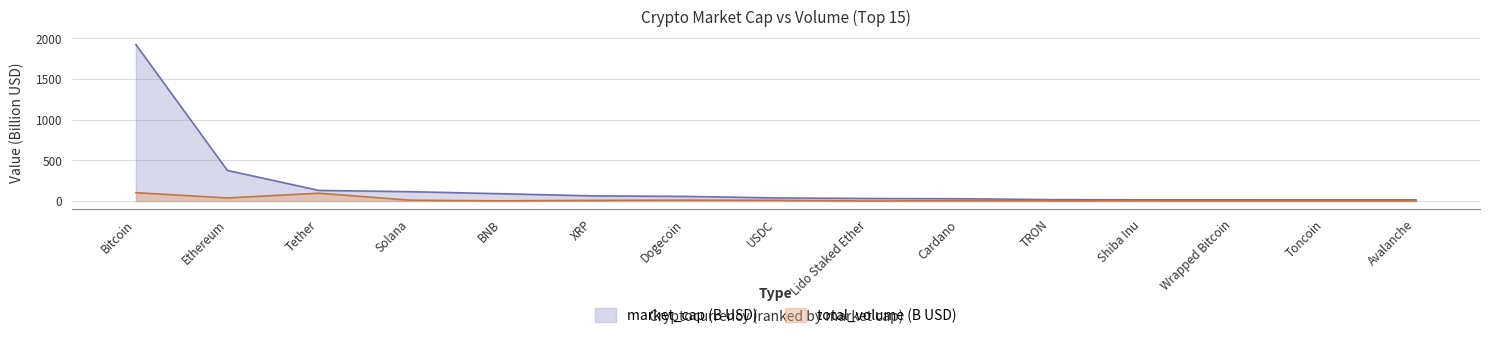

In total_volume, how many points are higher than both neighbors (excluding endpoints)?

4